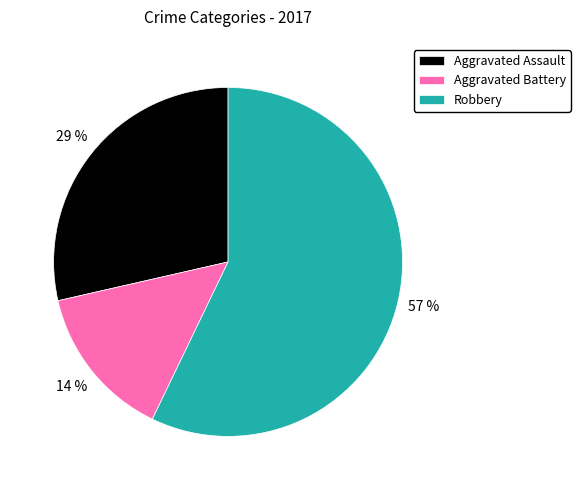

Is it true that Aggravated Battery is 14% of the pie?

True